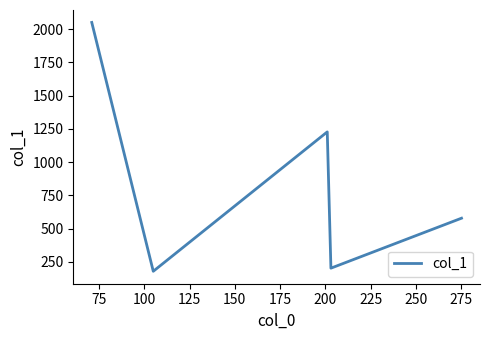

Reading left to right, list all the values displayed in this chart.

2051.6	178.0	1227.5	201.5	577.7